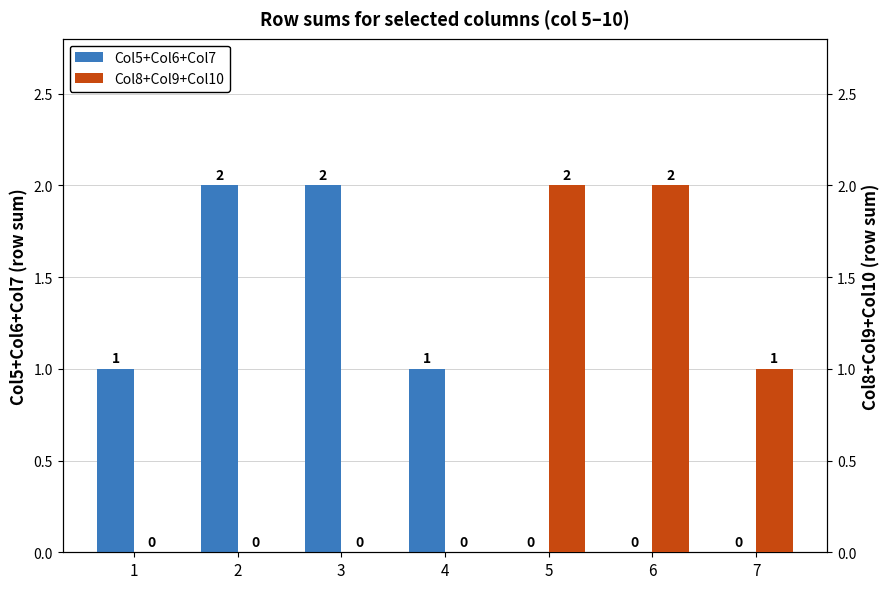

Which has a higher value, 3 or 1?

3